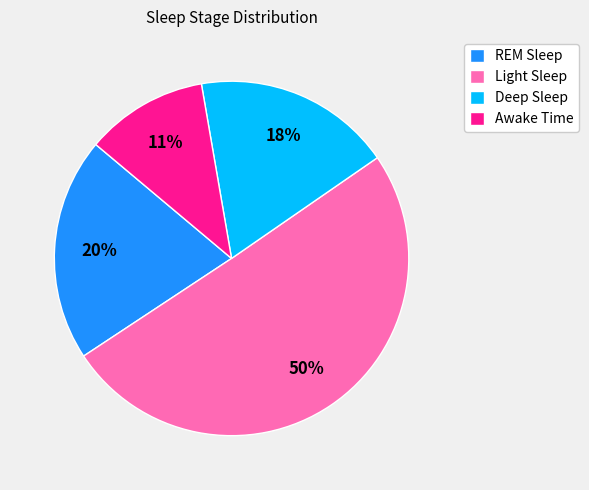

True or false: Awake Time accounts for 11% of the total.

True